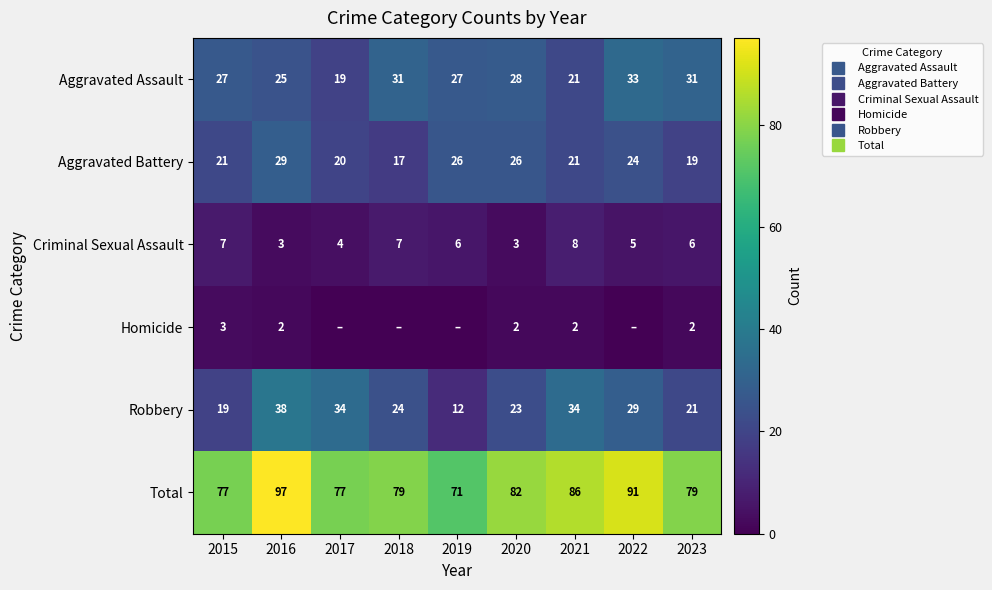

What is the difference between the maximum and second lowest values in the Aggravated Assault series?

12